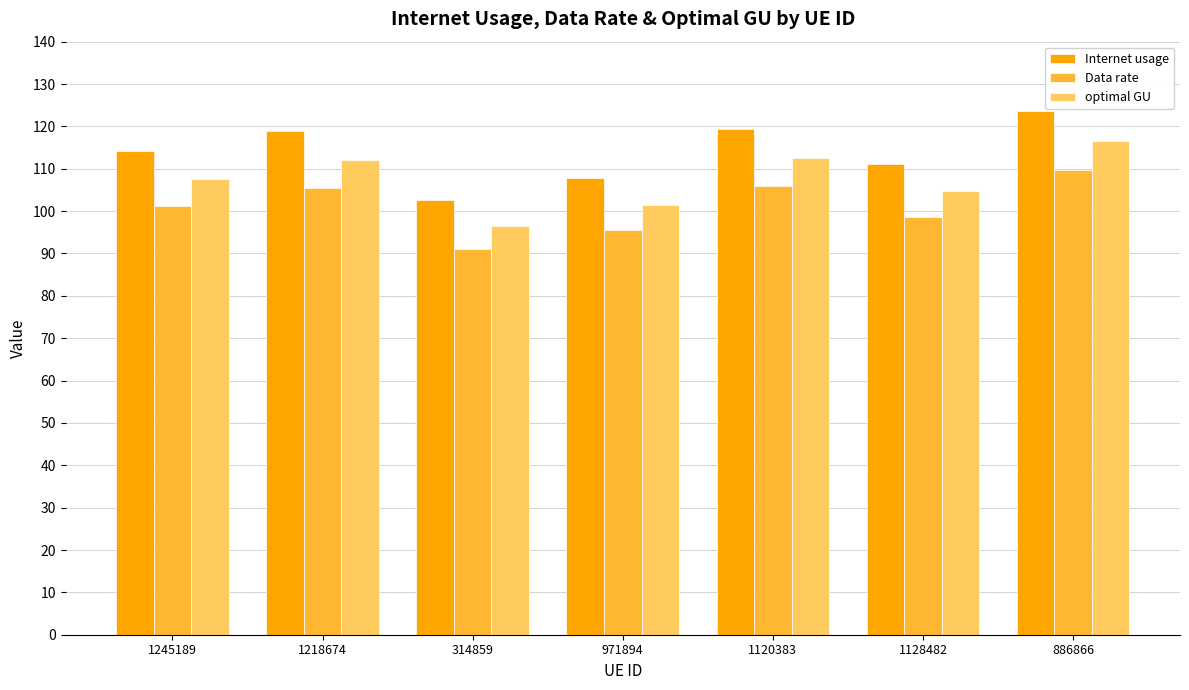

Which label corresponds to the largest value in the chart?

886866